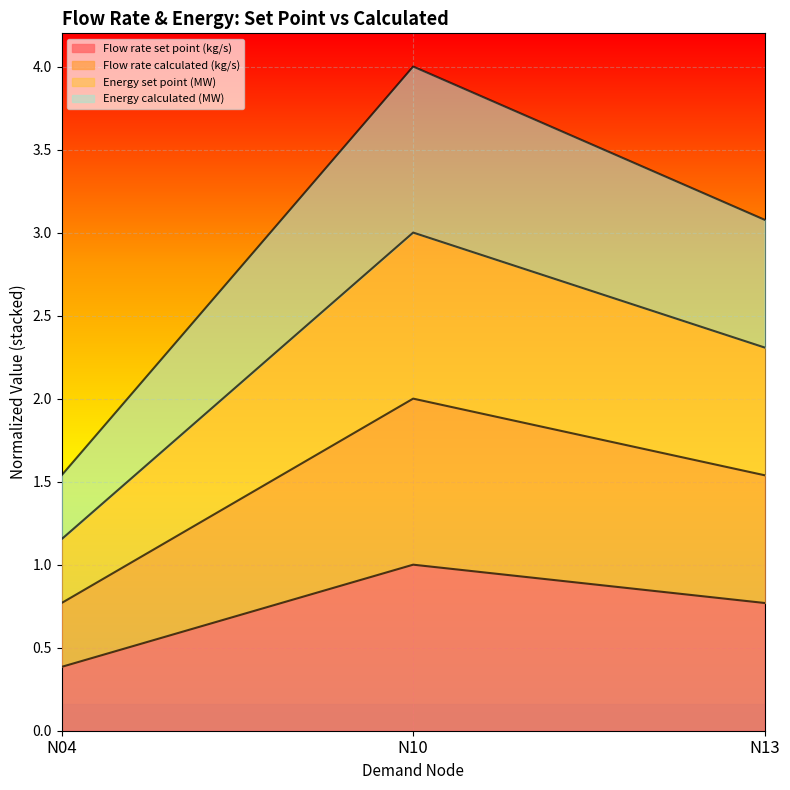

True or false: Flow rate calculated (kg/s) has a value of 1.9 at N10.

False